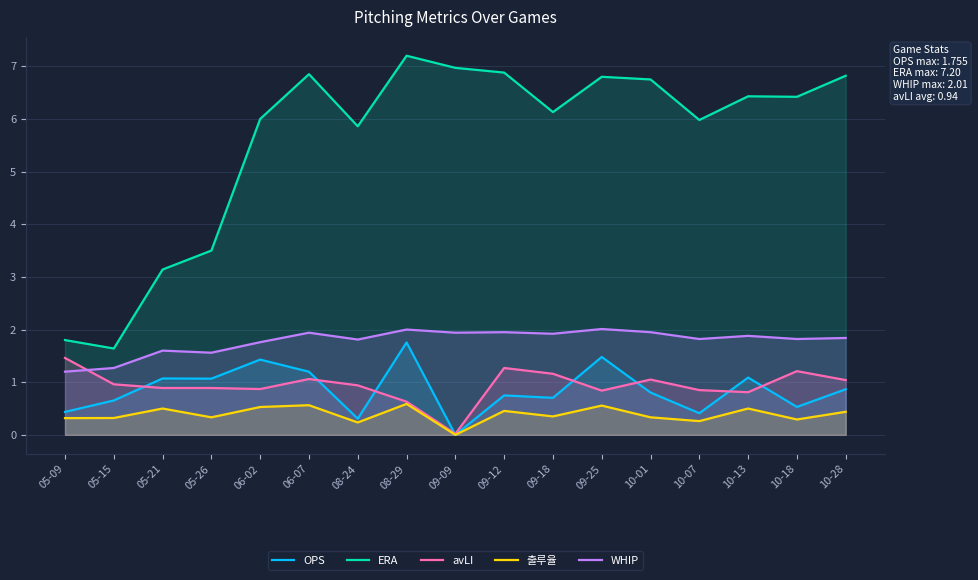

Reading left to right, transcribe all the data shown in this chart.

OPS: 0.4	0.7	1.1	1.1	1.4	1.2	0.3	1.8	0.0	0.7	0.7	1.5	0.8	0.4	1.1	0.5	0.9
ERA: 1.8	1.6	3.1	3.5	6.0	6.8	5.9	7.2	7.0	6.9	6.1	6.8	6.8	6.0	6.4	6.4	6.8
avLI: 1.5	1.0	0.9	0.9	0.9	1.1	0.9	0.6	0.0	1.3	1.2	0.8	1.1	0.8	0.8	1.2	1.0
출루율: 0.3	0.3	0.5	0.3	0.5	0.6	0.2	0.6	0.0	0.5	0.3	0.6	0.3	0.3	0.5	0.3	0.4
WHIP: 1.2	1.3	1.6	1.6	1.8	1.9	1.8	2.0	1.9	1.9	1.9	2.0	1.9	1.8	1.9	1.8	1.8